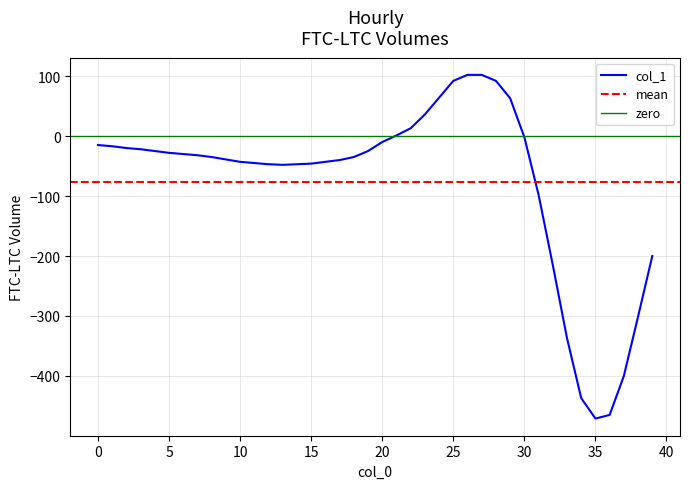

What is the sum of all values?

-3053